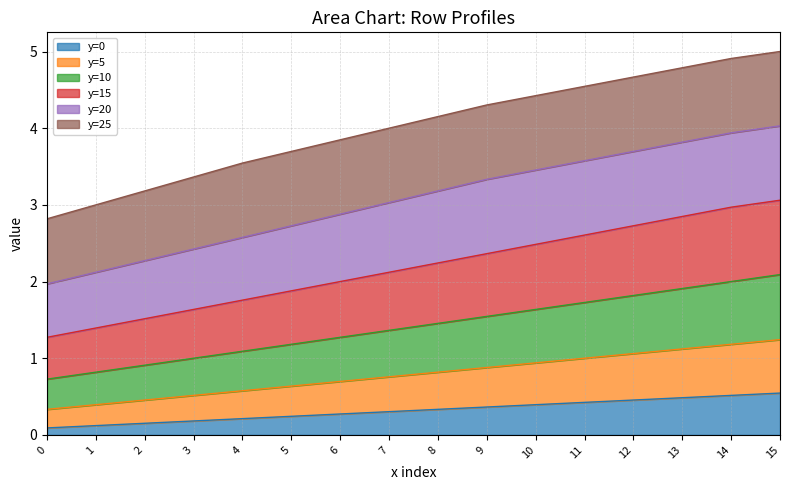

What is the value of the y=15 point at the 16th from the left?

3.1